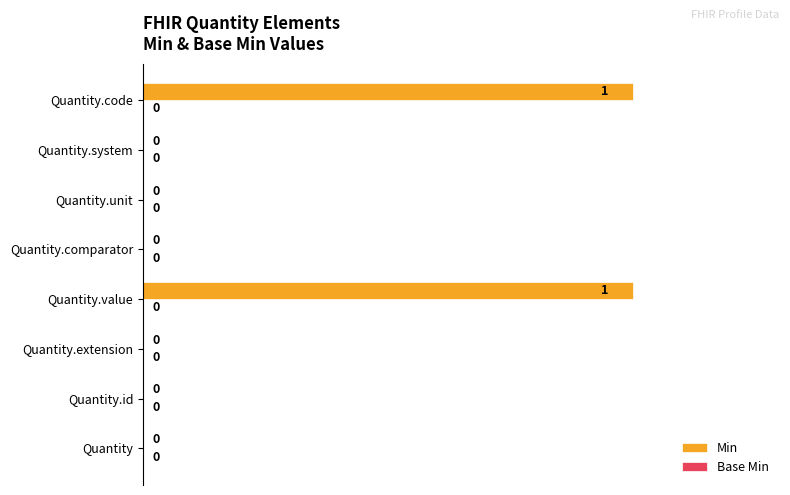

Reading bottom to top, extract all data points from this chart.

Quantity=0	Quantity.id=0	Quantity.extension=0	Quantity.value=1	Quantity.comparator=0	Quantity.unit=0	Quantity.system=0	Quantity.code=1